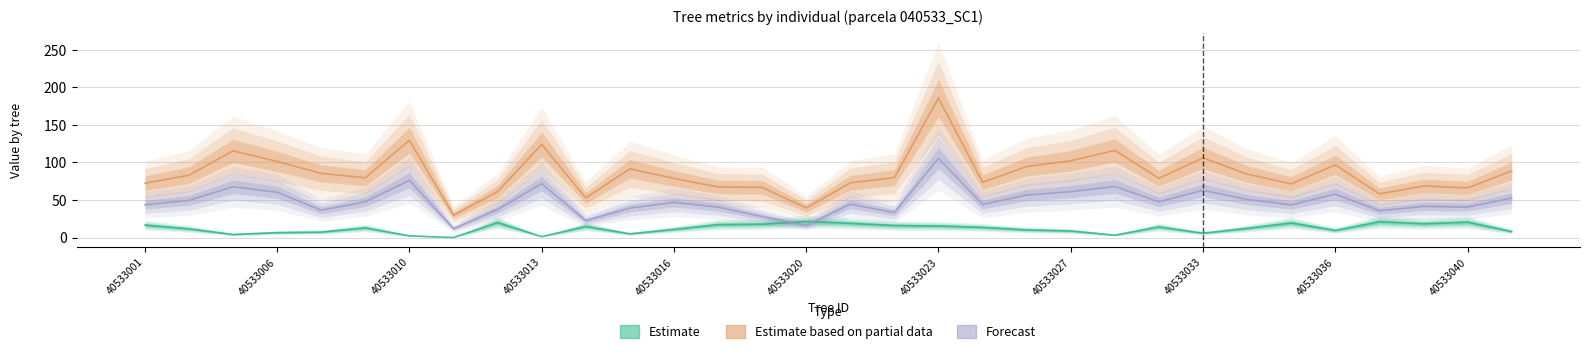

Where do Estimate and Forecast first cross each other?

14 and 15